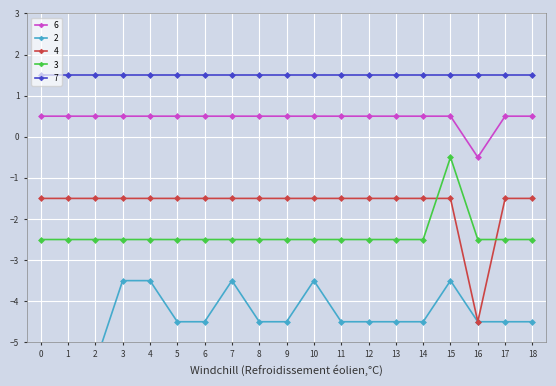

How many times do 3 and 4 cross each other?

2